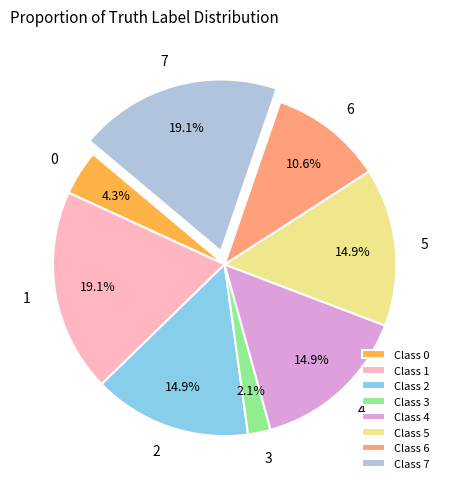

Does any single category account for the majority?

No